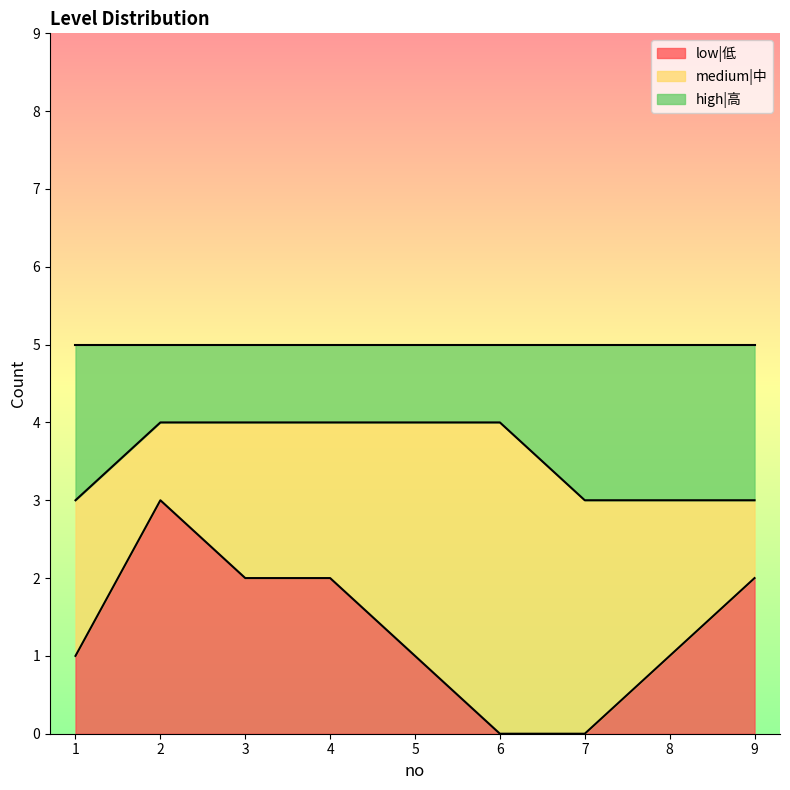

What is the total value across all series at 5?

5